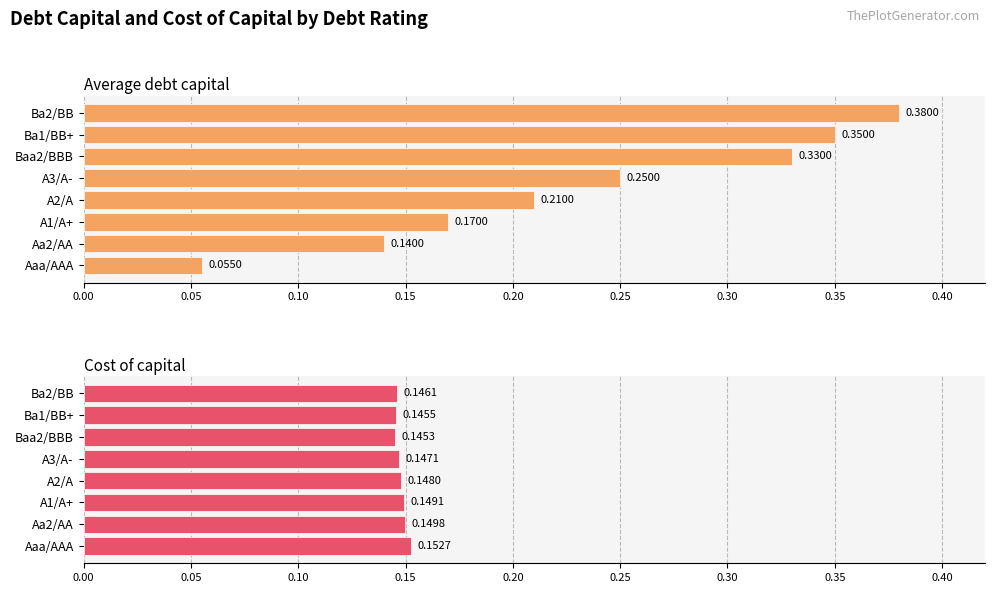

What is the total value across all series at Baa2/BBB?

0.5